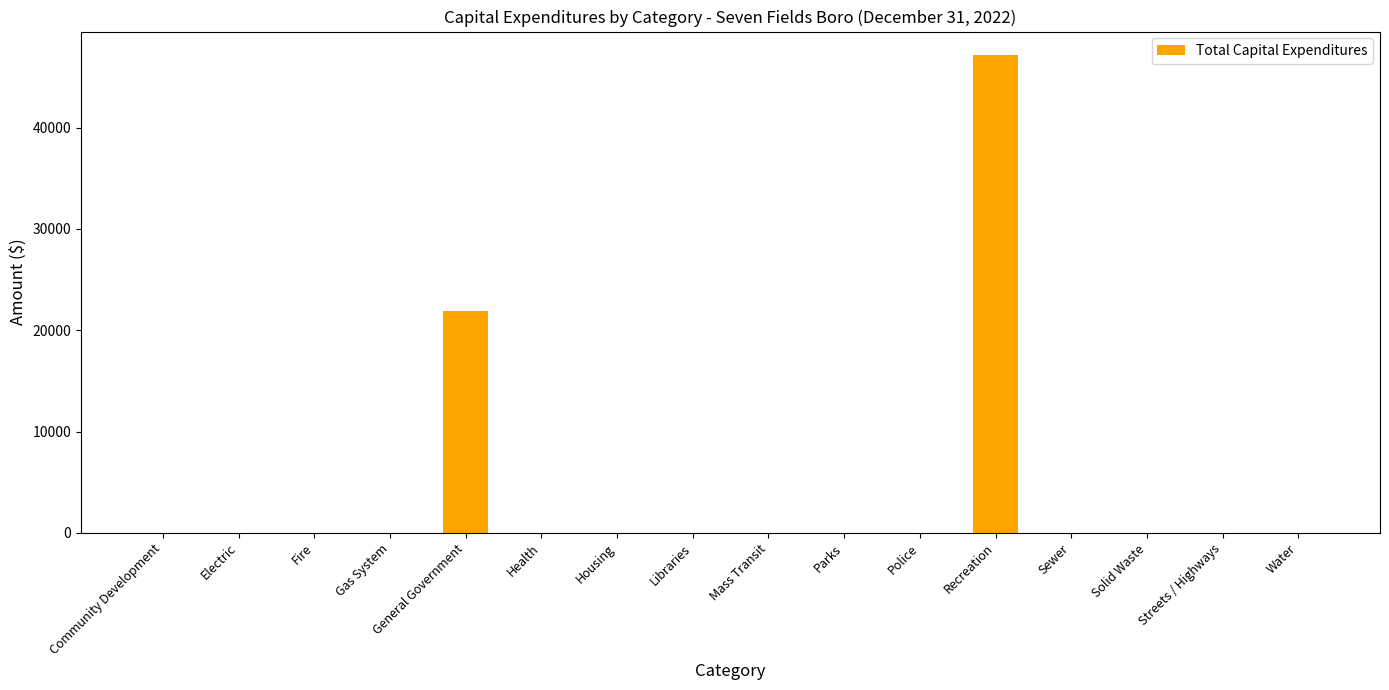

What is the sum of the values at Recreation and Police?

47133